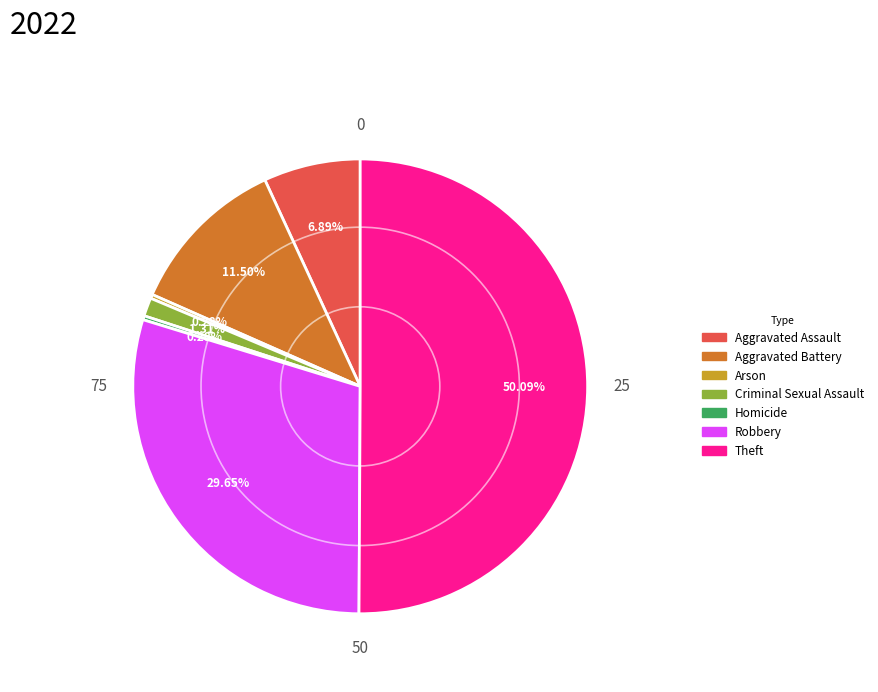

Do Theft and Criminal Sexual Assault together represent more than half of the pie?

Yes